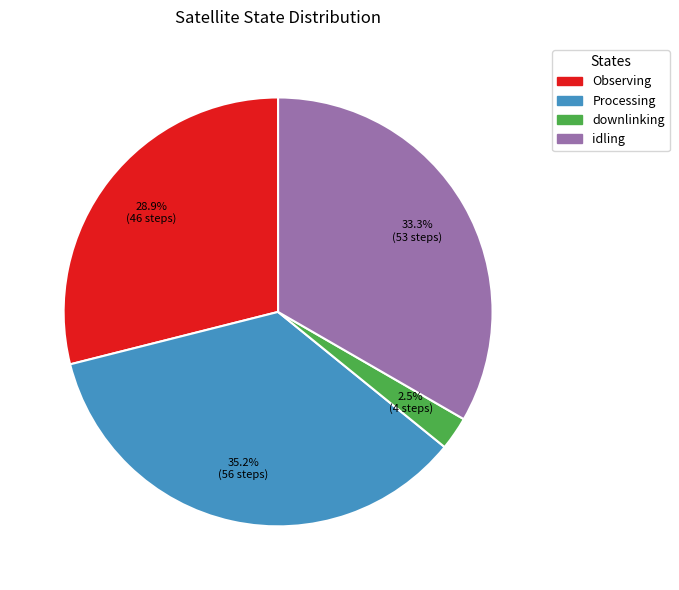

Count the number of slices in the pie.

4